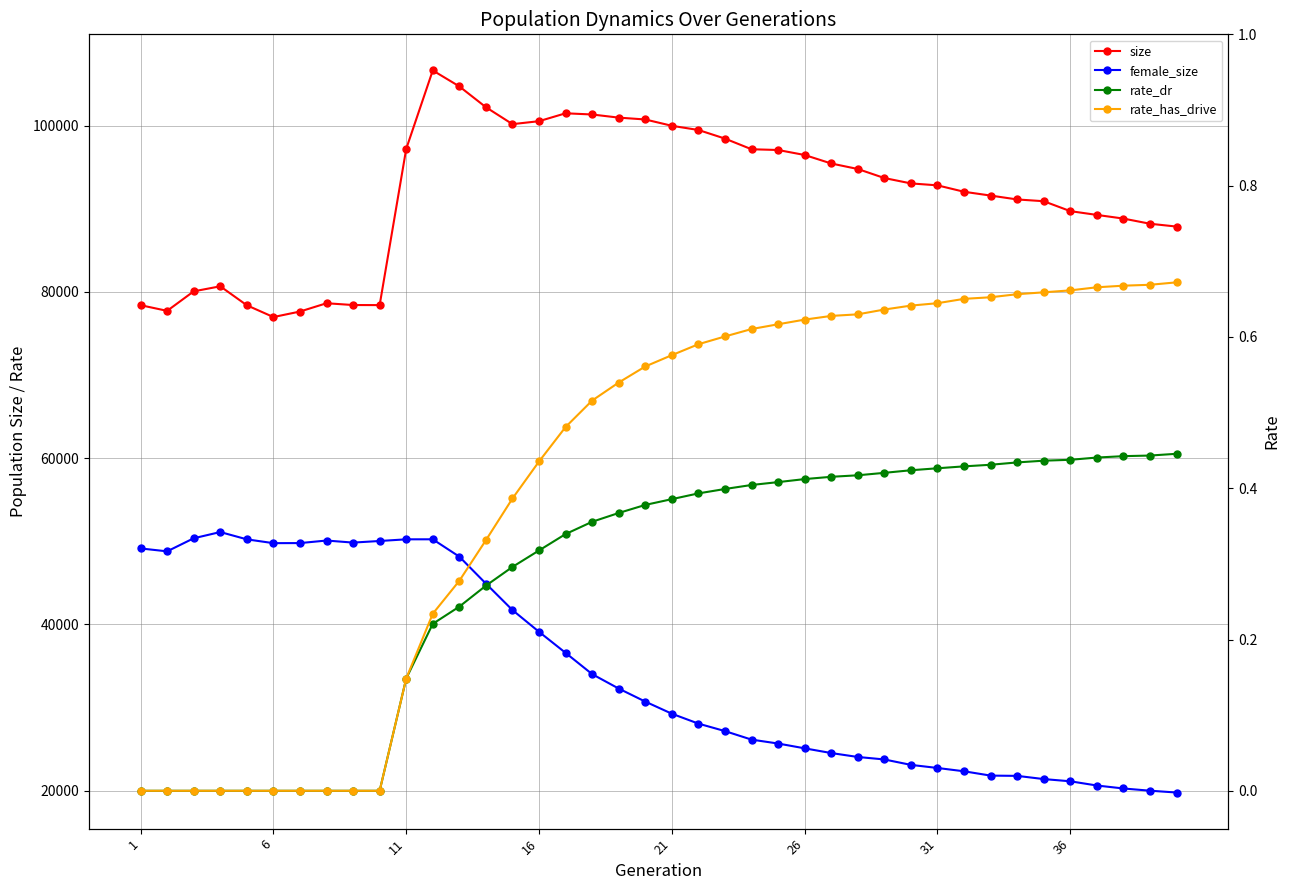

What are all the series names shown in the legend?

size, female_size, rate_dr, rate_has_drive